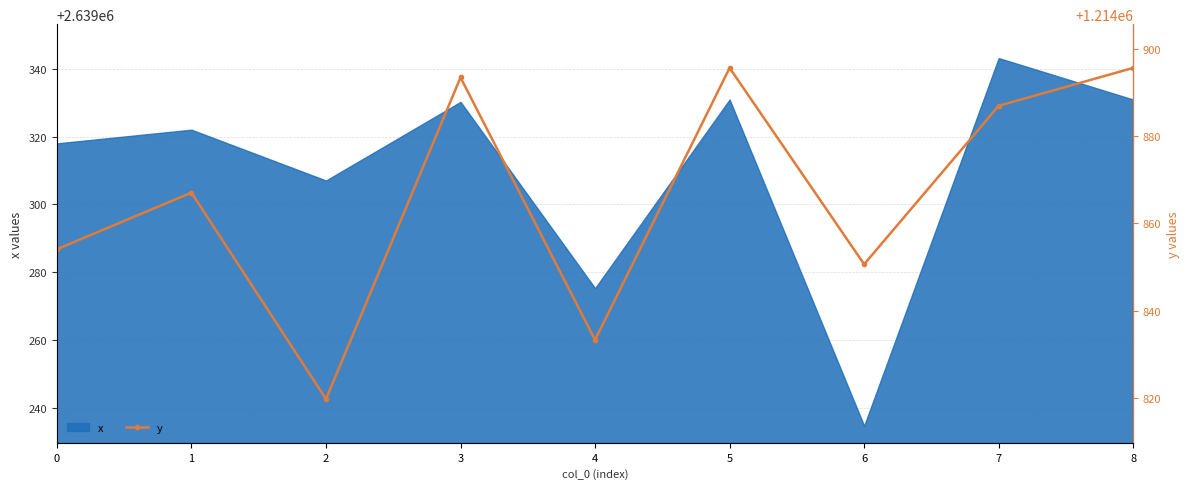

The chart shows a value of 408410.9 at 5. True or false?

False